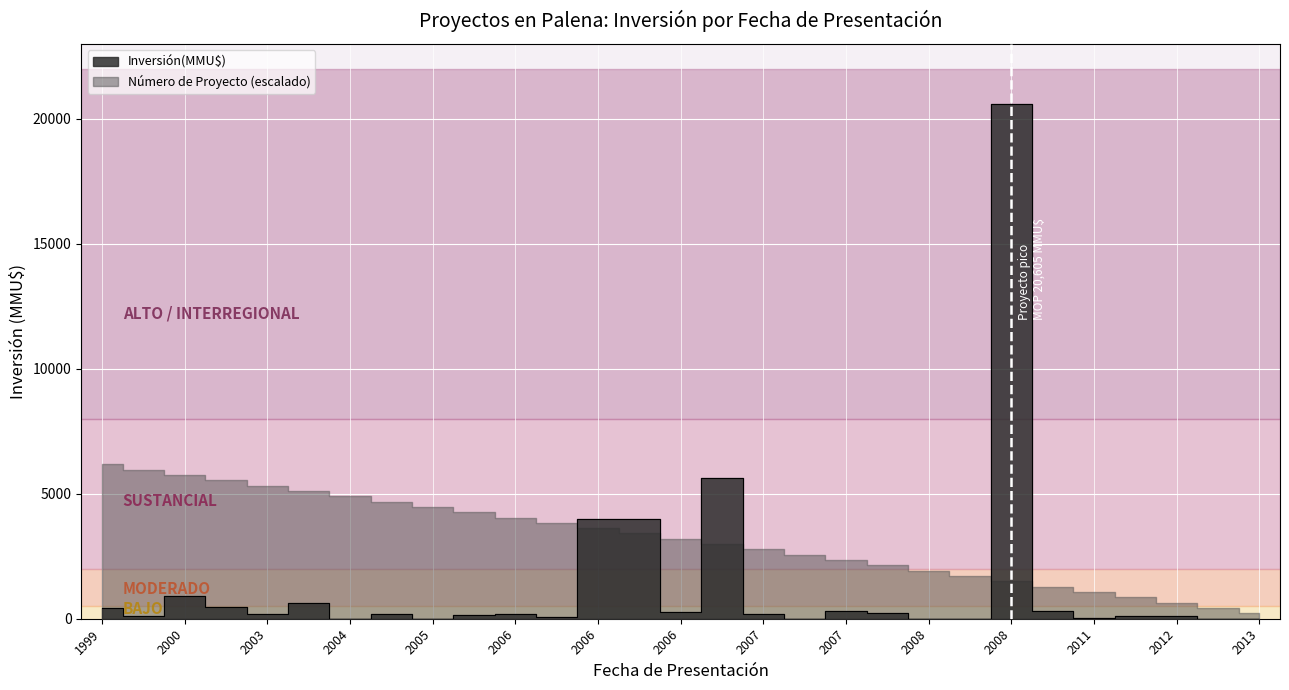

Count the number of categories in the chart.

29